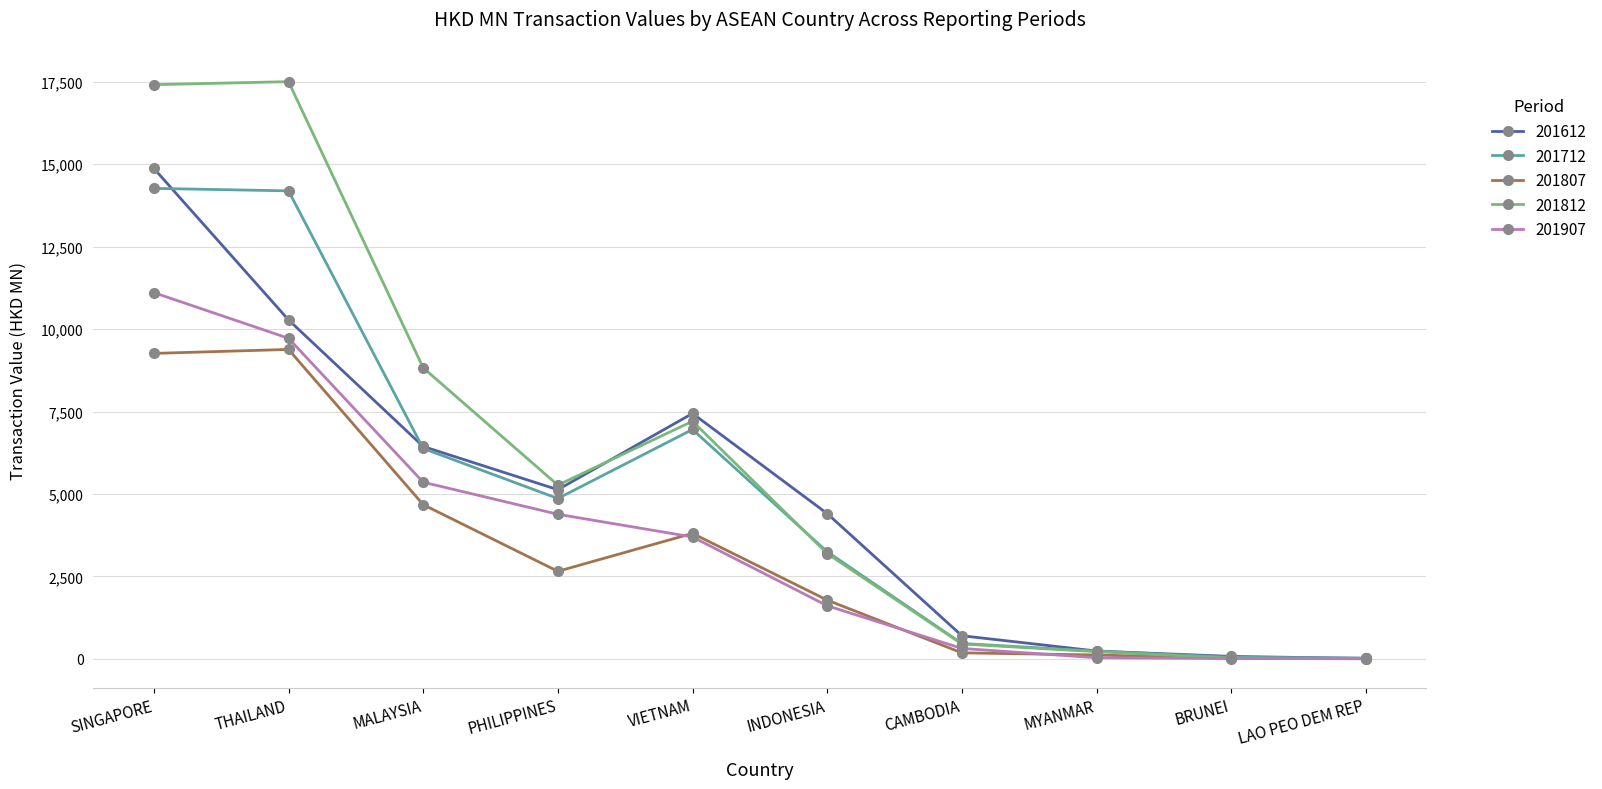

What is the approximate value of 201812 at PHILIPPINES?

5268.8